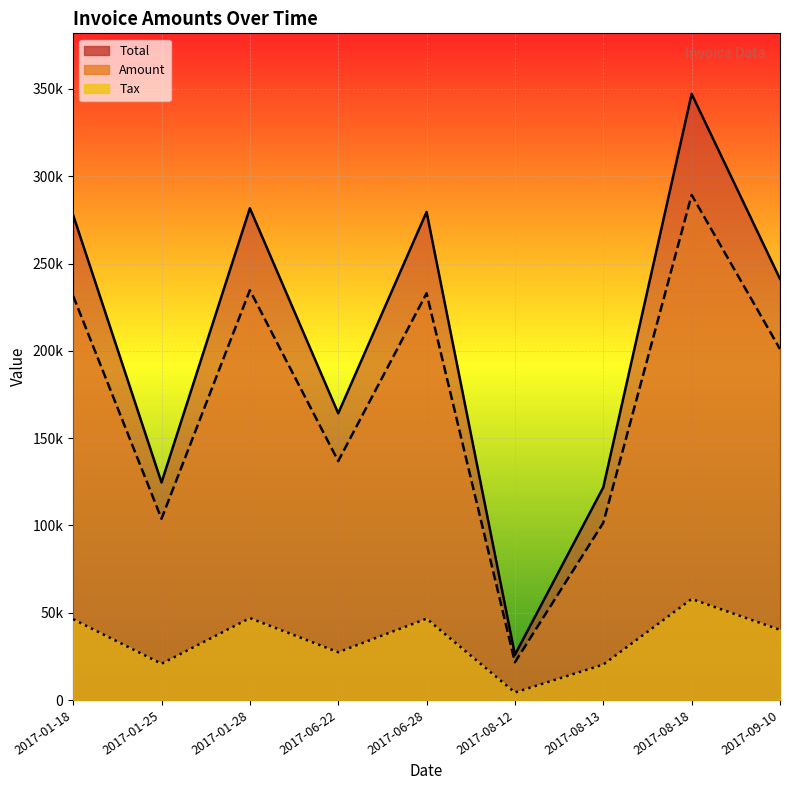

Which series has the largest range (max minus min)?

Total